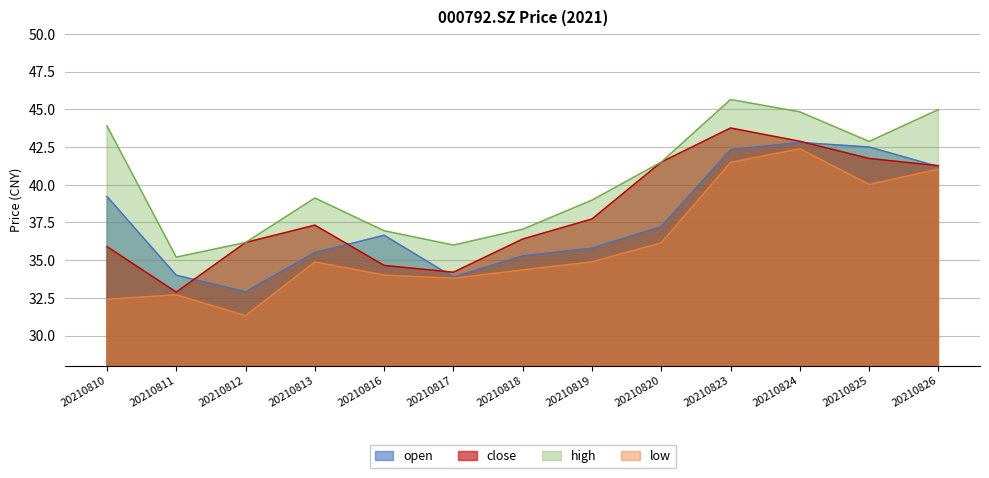

How many data points in low are less than 34?

4